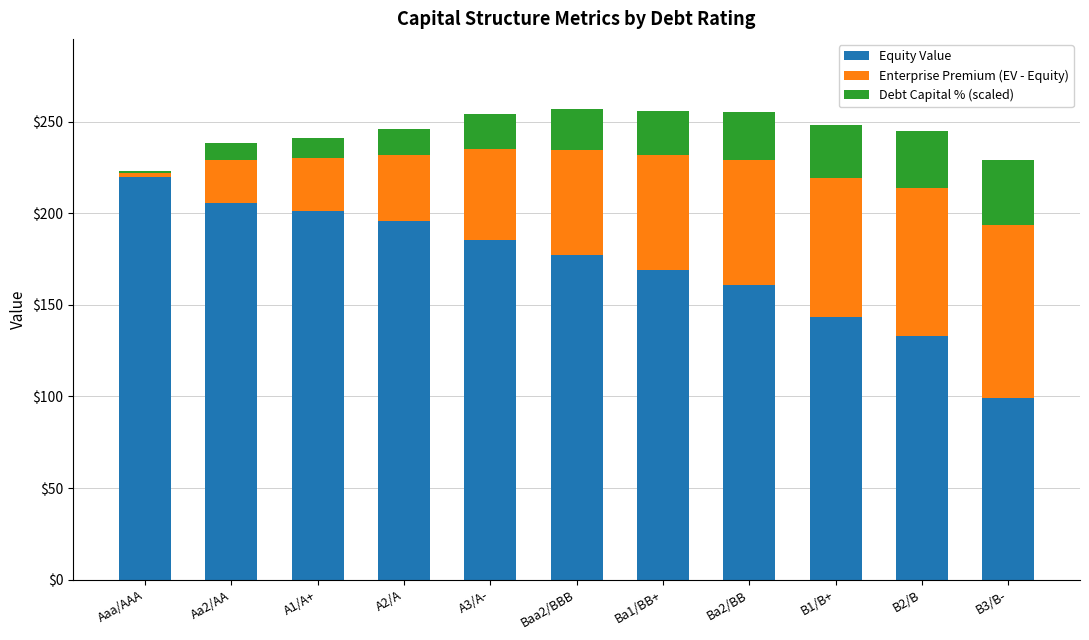

What is the total value across all series at A1/A+?

241.1